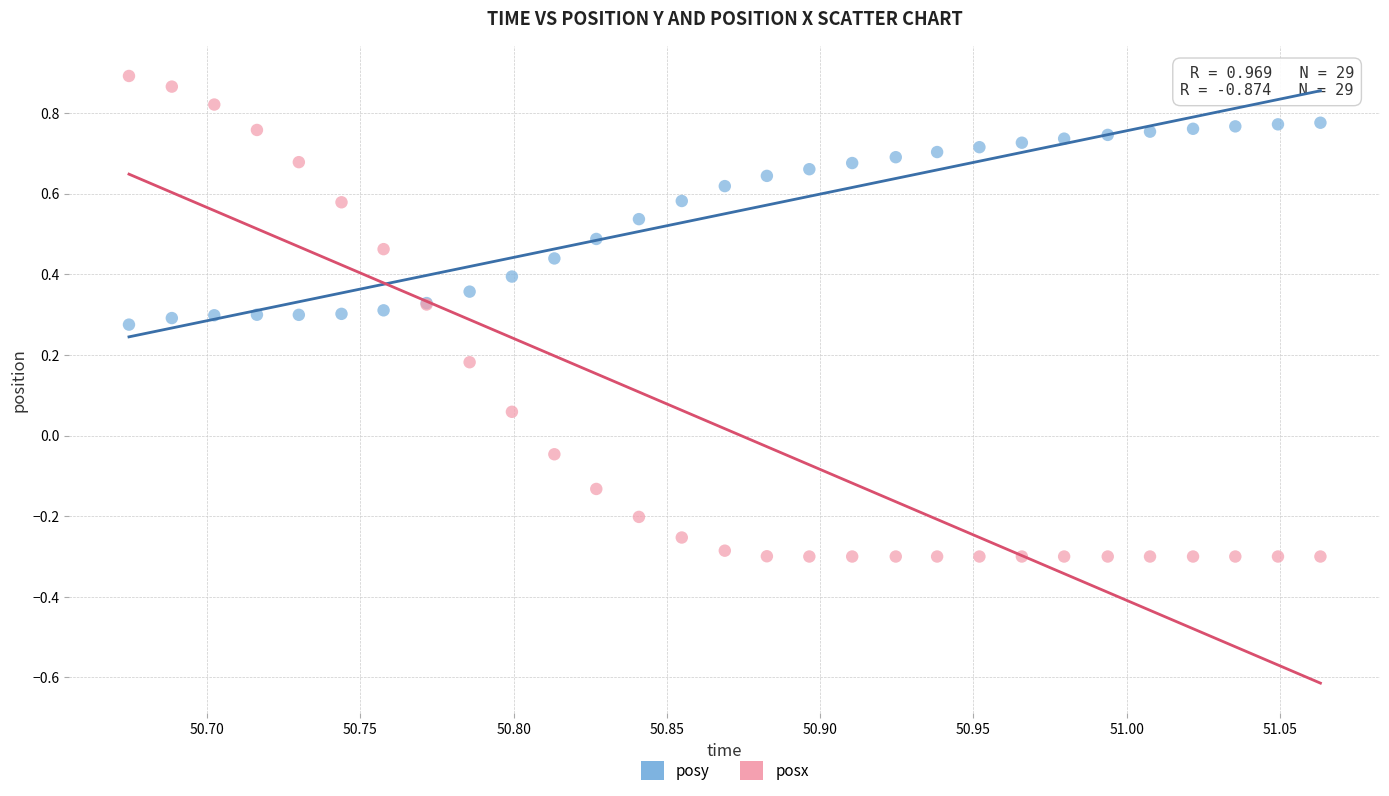

What are all the series names shown in the legend?

posy, posx